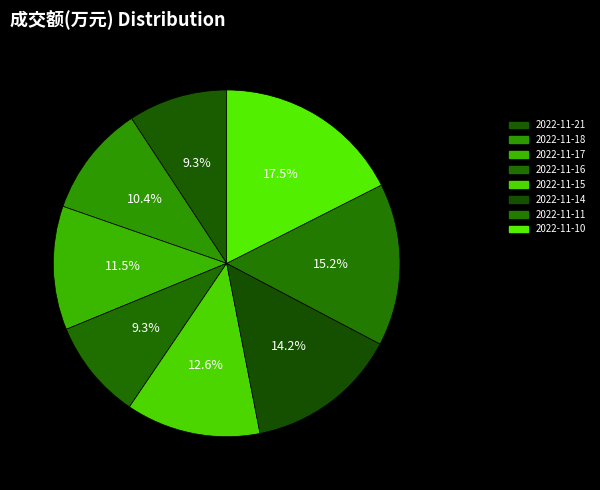

The 2022-11-18 slice represents 20% of the pie. True or false?

False